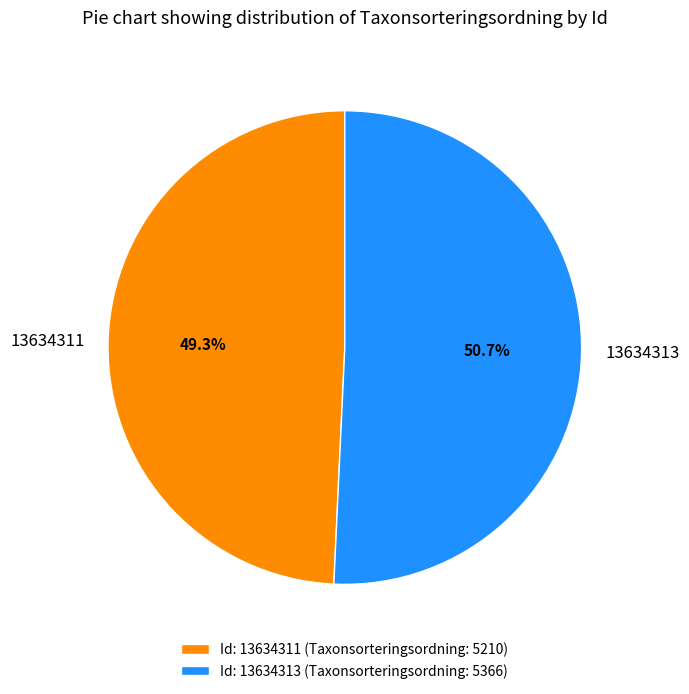

Is there a majority slice in this chart?

Yes